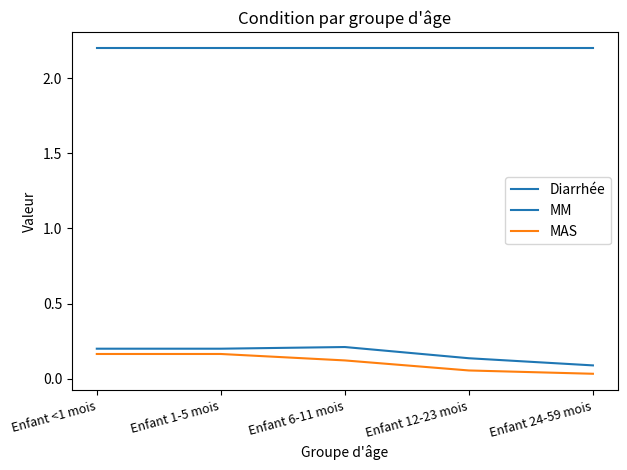

How many lines are shown in the chart?

3